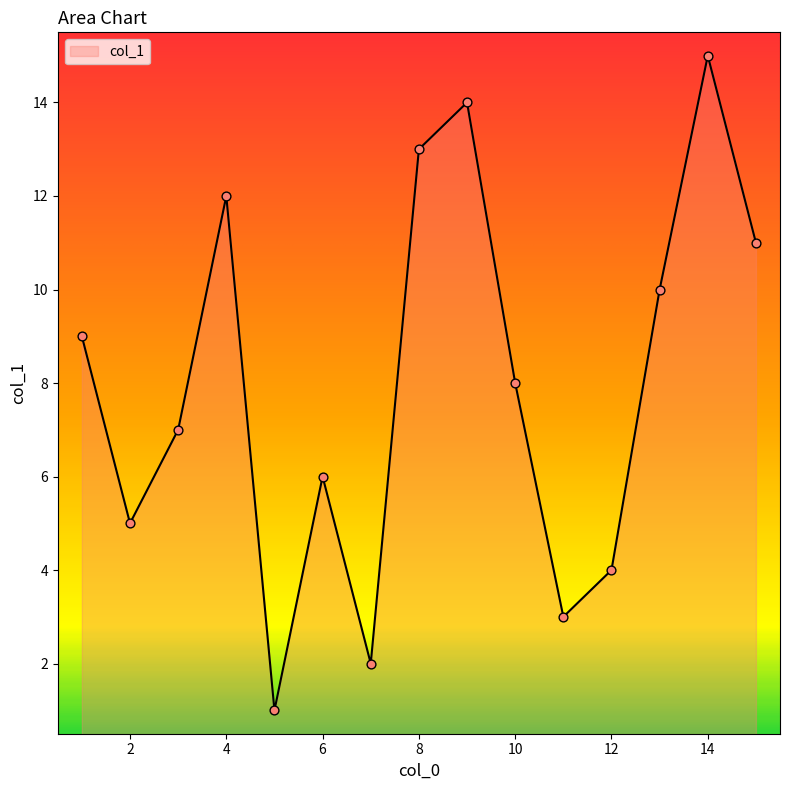

What is the difference between the maximum and minimum values?

14